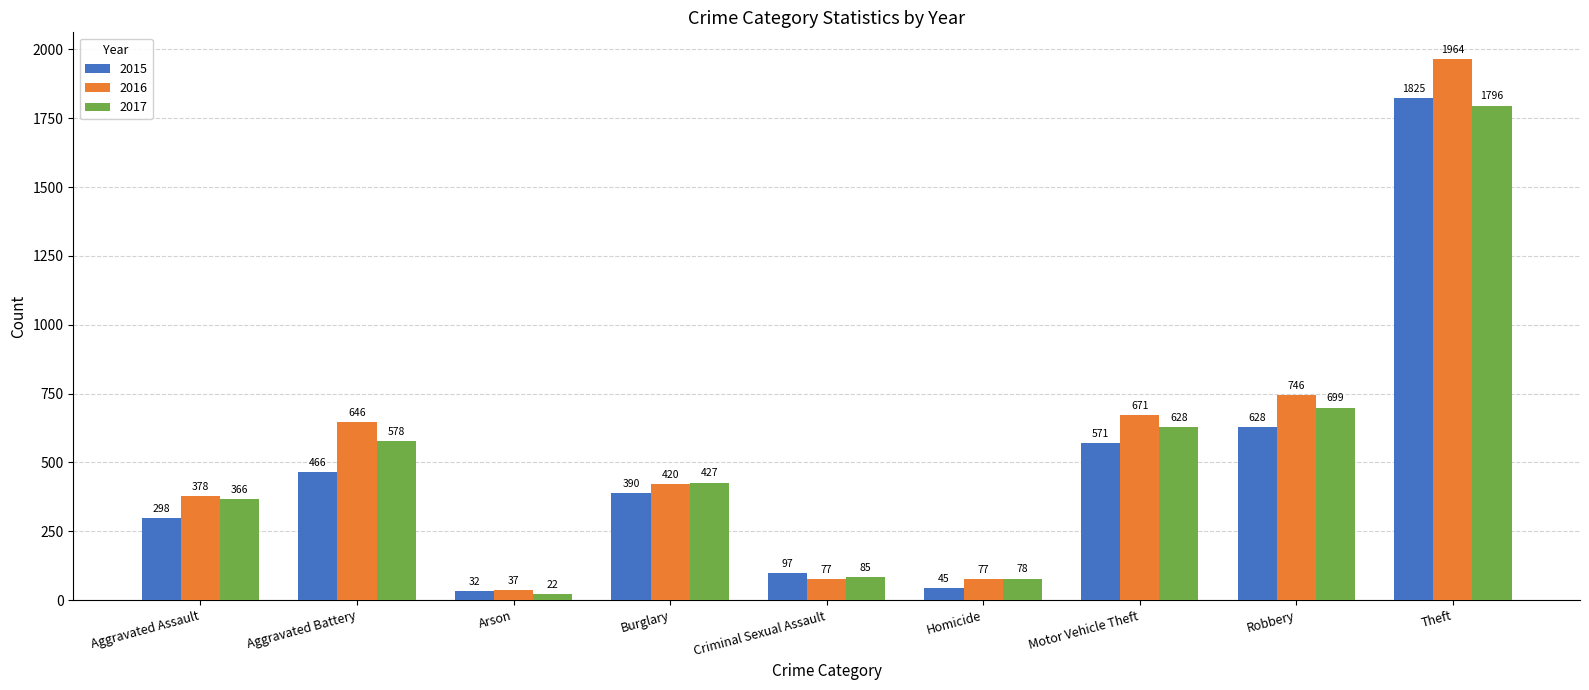

At which label does 2016 first exceed 420?

Aggravated Battery